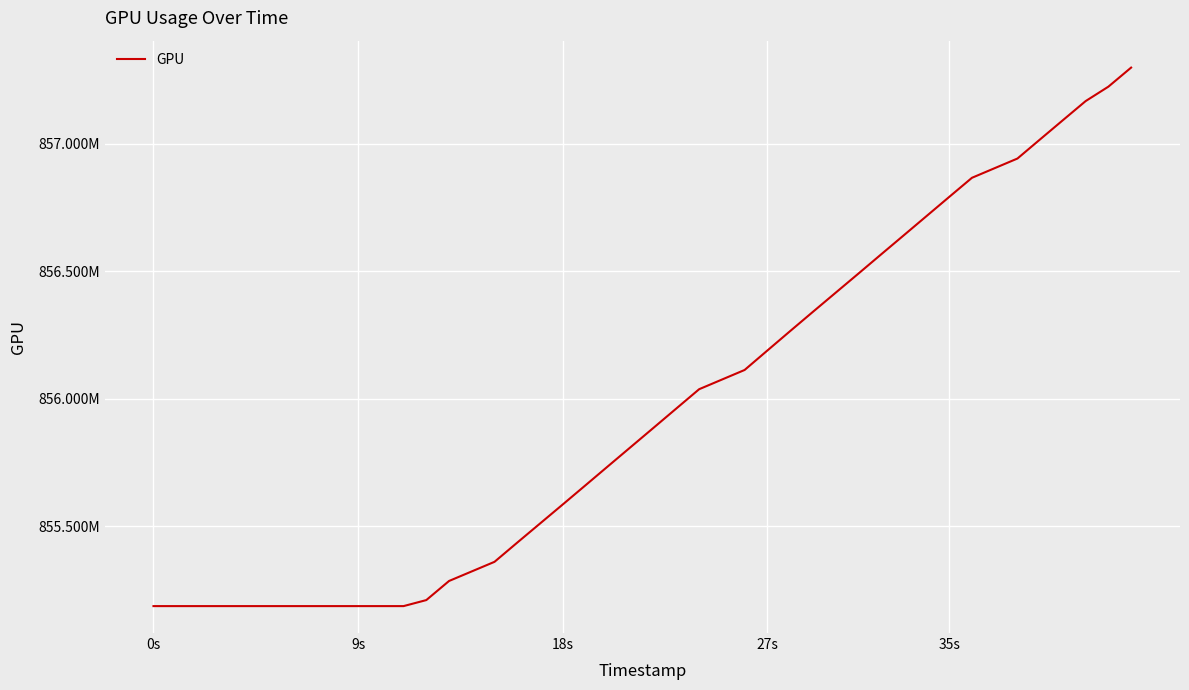

Is this an area chart (filled region under the line)?

No